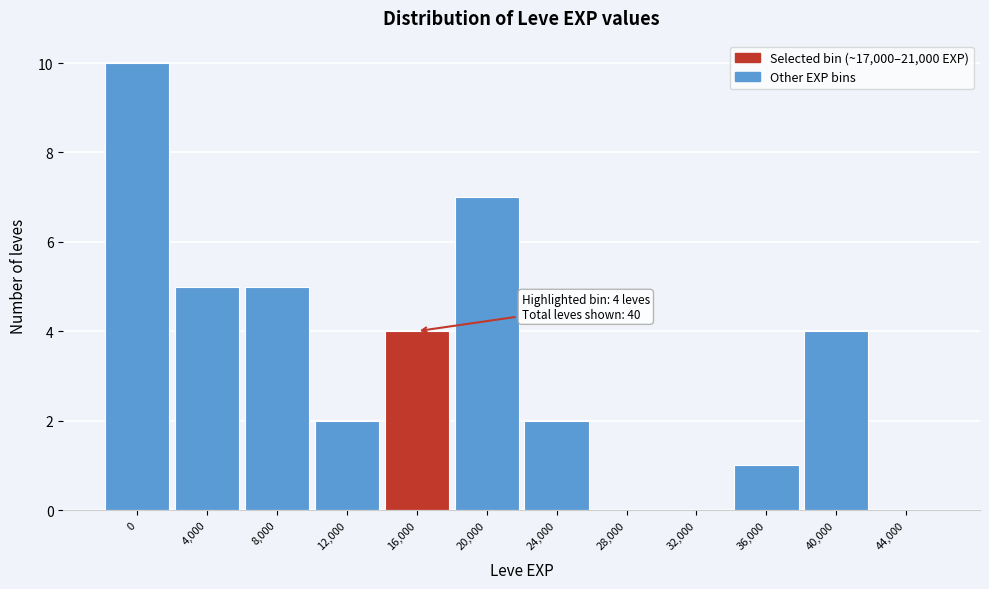

Reading left to right, extract all data points from this chart.

0=10	4,000=5	8,000=5	12,000=2	16,000=4	20,000=7	24,000=2	28,000=0	32,000=0	36,000=1	40,000=4	44,000=0